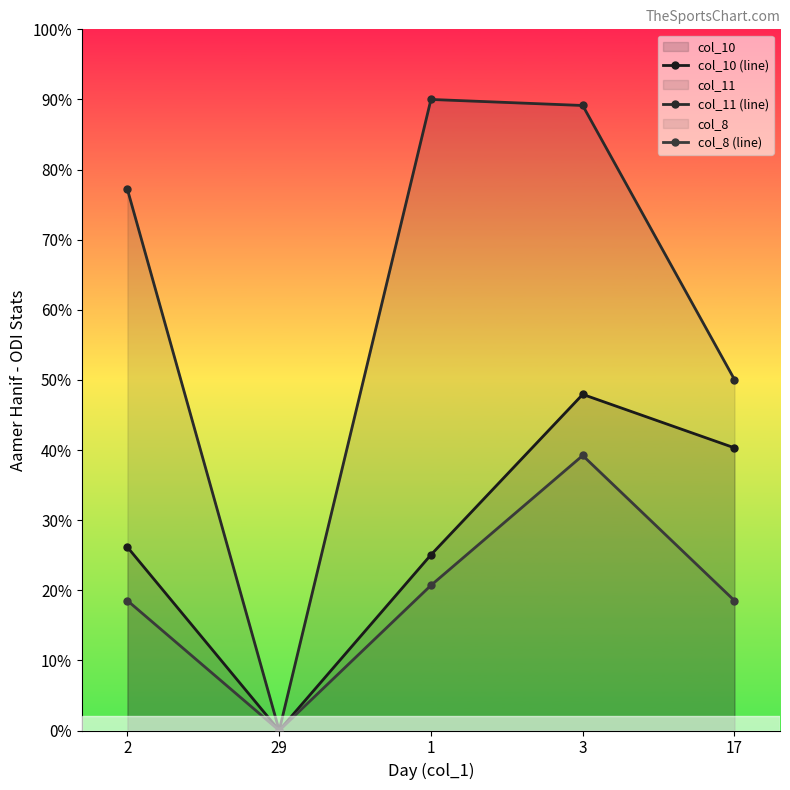

What is the label of the 2nd point from the right?

3